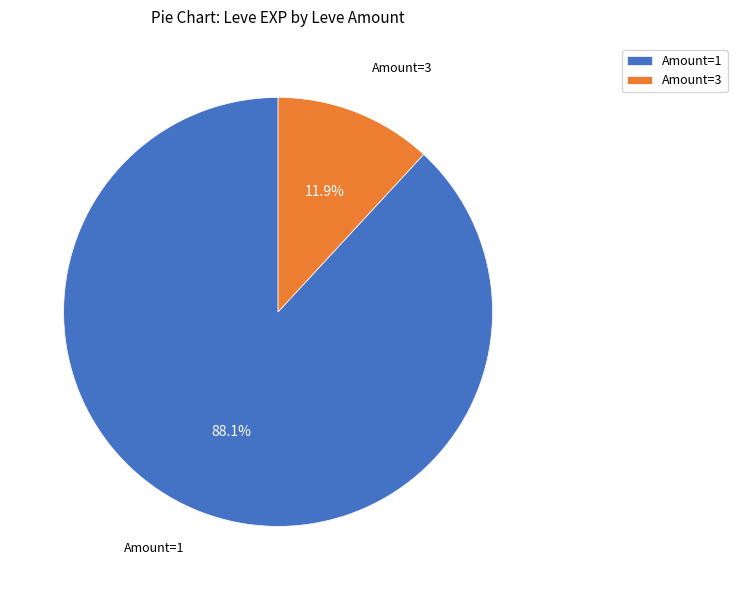

What is the total percentage of Amount=1 and Amount=3?

100.0%